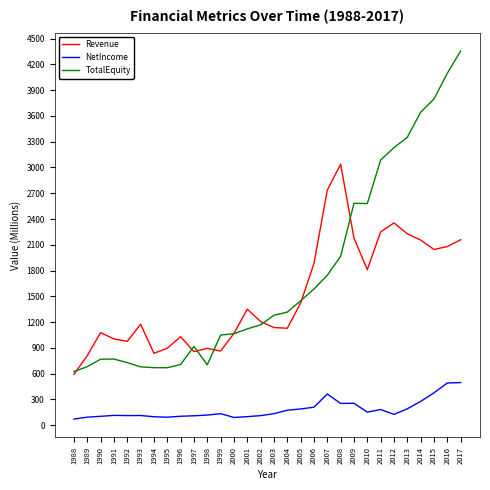

Where does the TotalEquity series first go above 1278?

2003